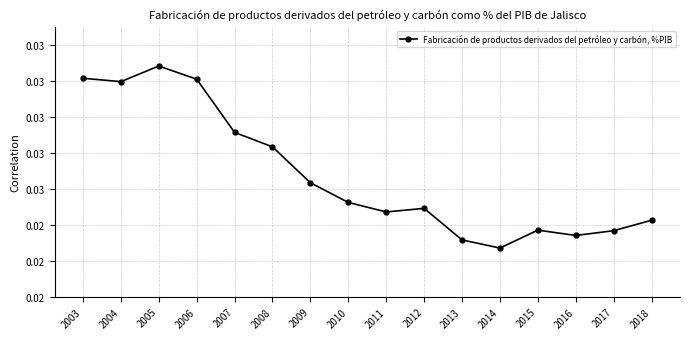

How many lines are shown in the chart?

1